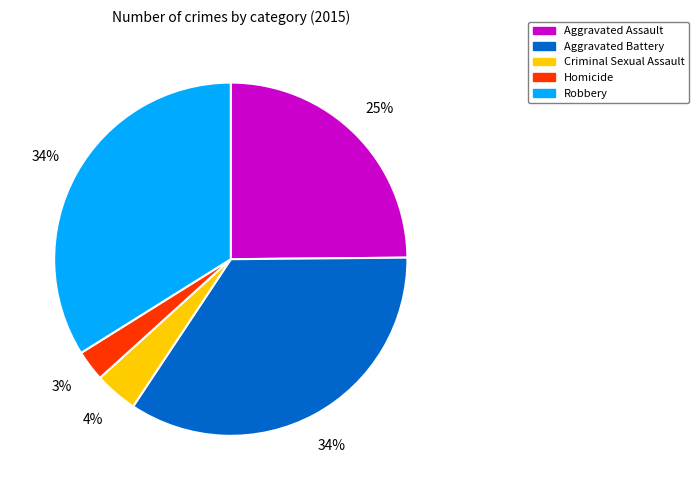

How many slices are in this pie chart?

5